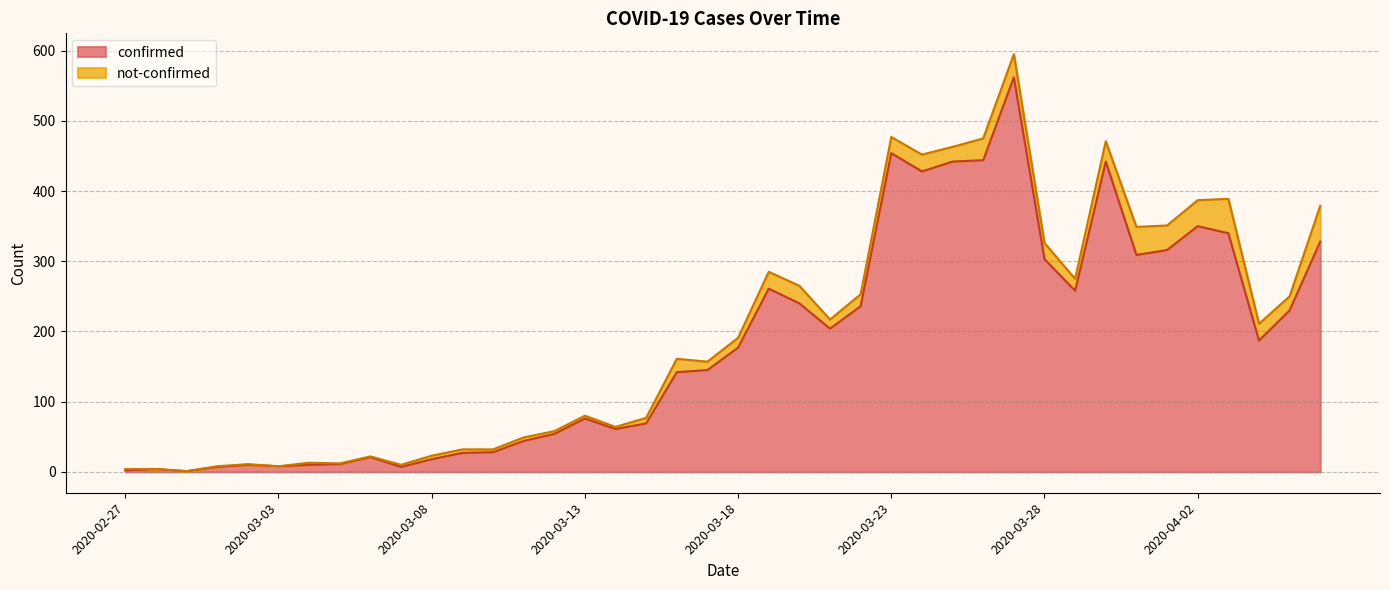

The chart shows a value of 350 at 2020-04-02. True or false?

True